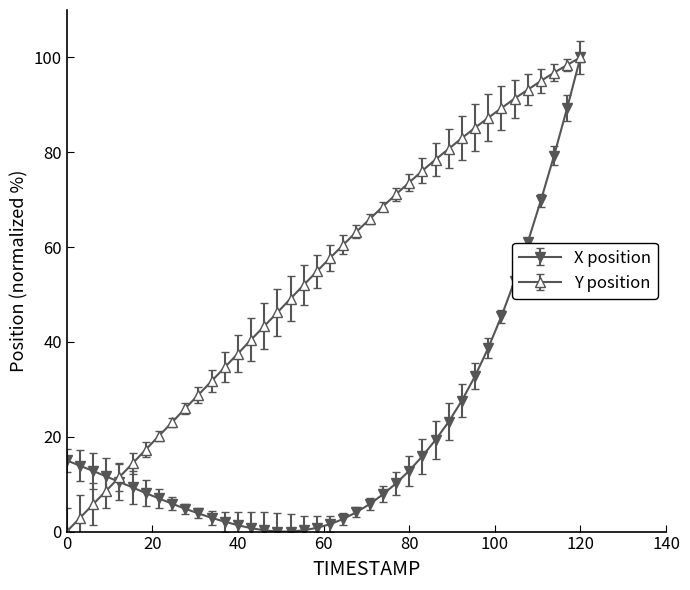

At how many categories does at least one series exceed 36?

27